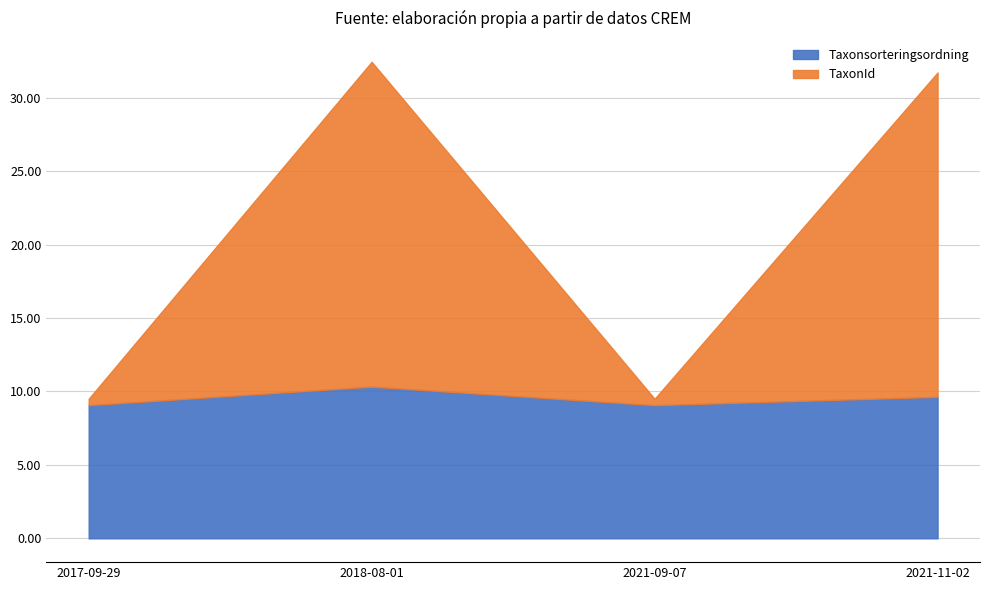

What is the label of the 2nd point from the right?

2021-09-07